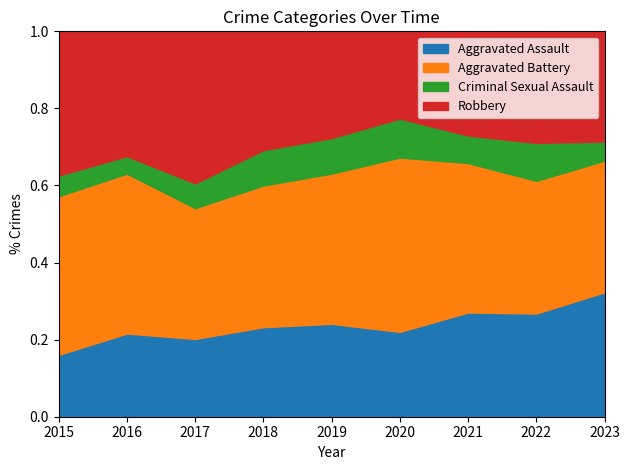

True or false: Criminal Sexual Assault and Robbery intersect in this chart.

False